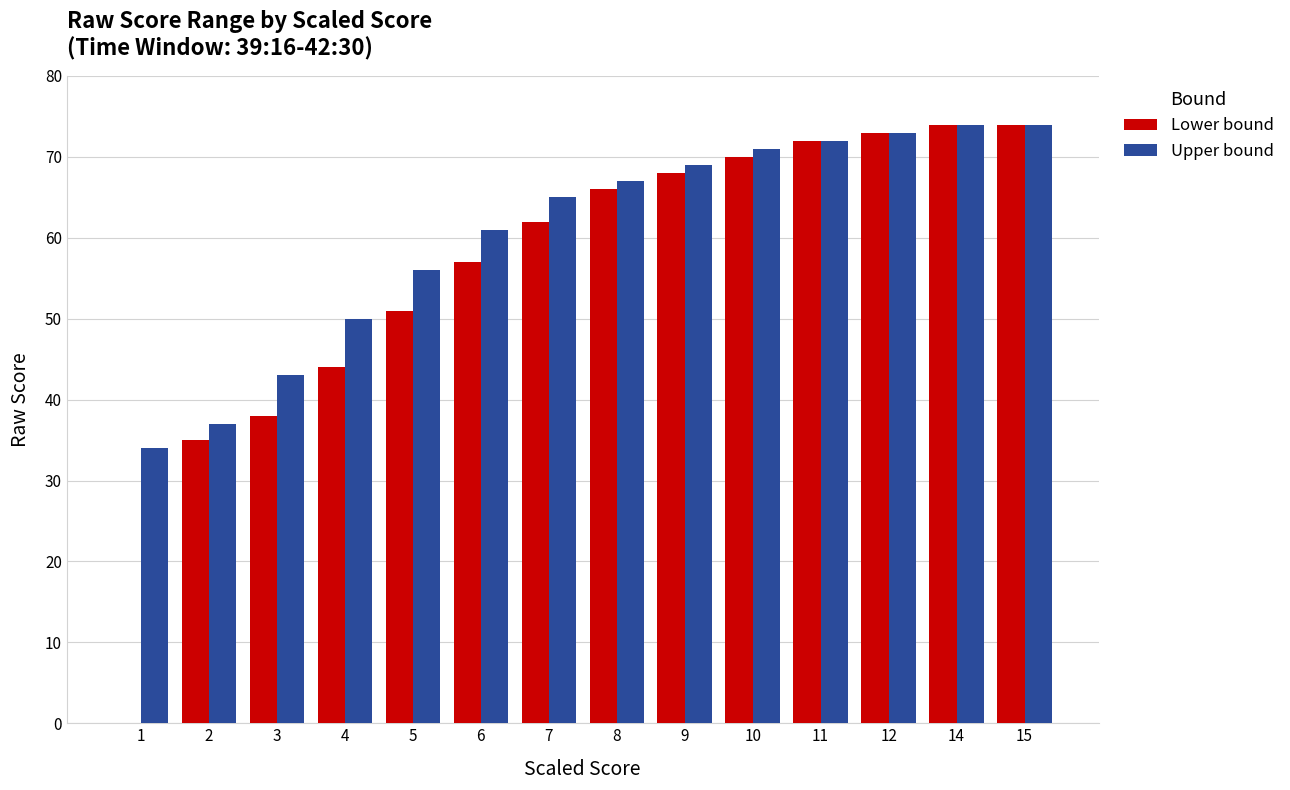

The Upper bound series shows 63 at 3. True or false?

False